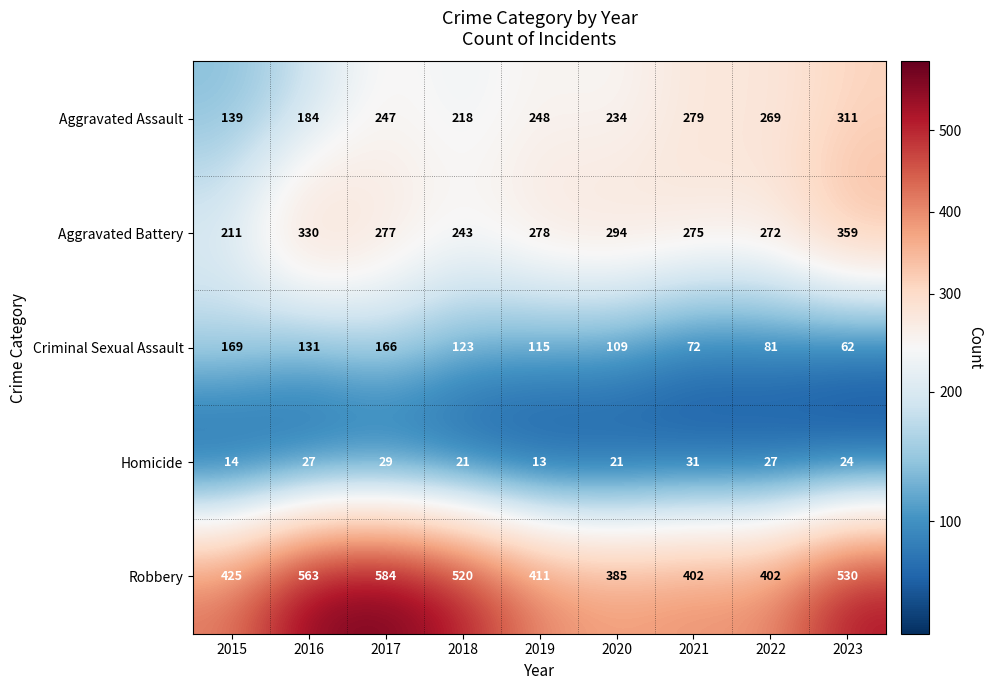

Which series changed the most between 2016 and 2022?

Robbery